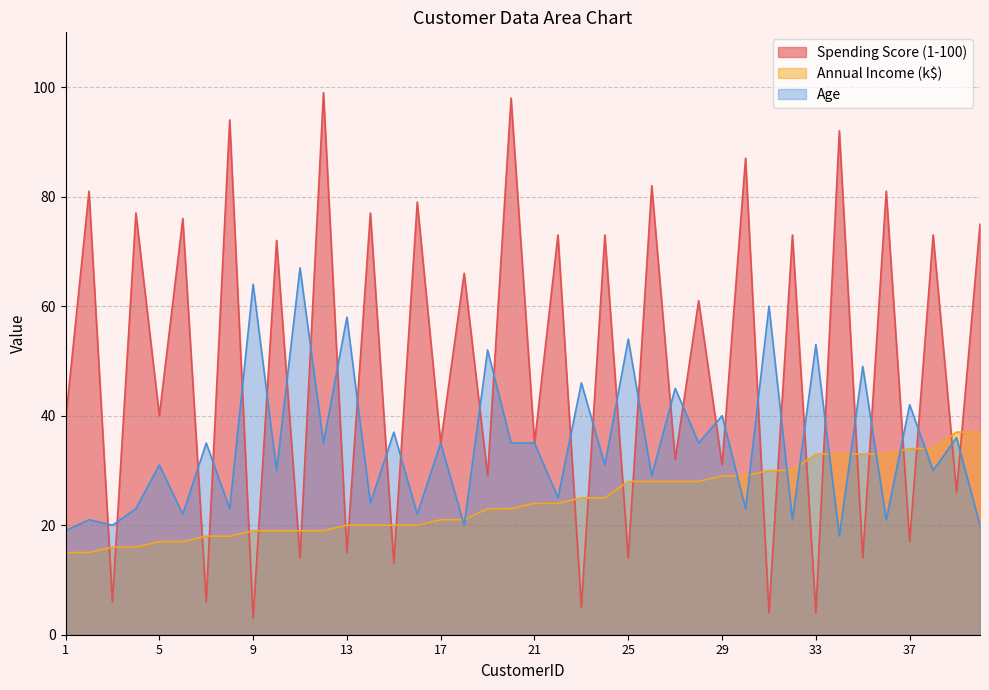

How many data points in Annual Income (k$) are above 24?

18